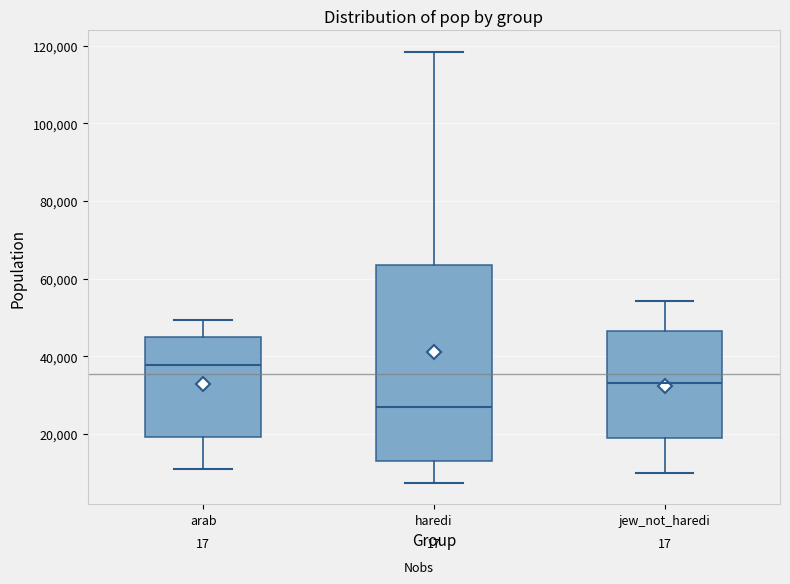

Where is the lower edge of the box for jew_not_haredi on the y-axis? The values are not printed on the chart, so give them approximately, as read against the axis.

18000